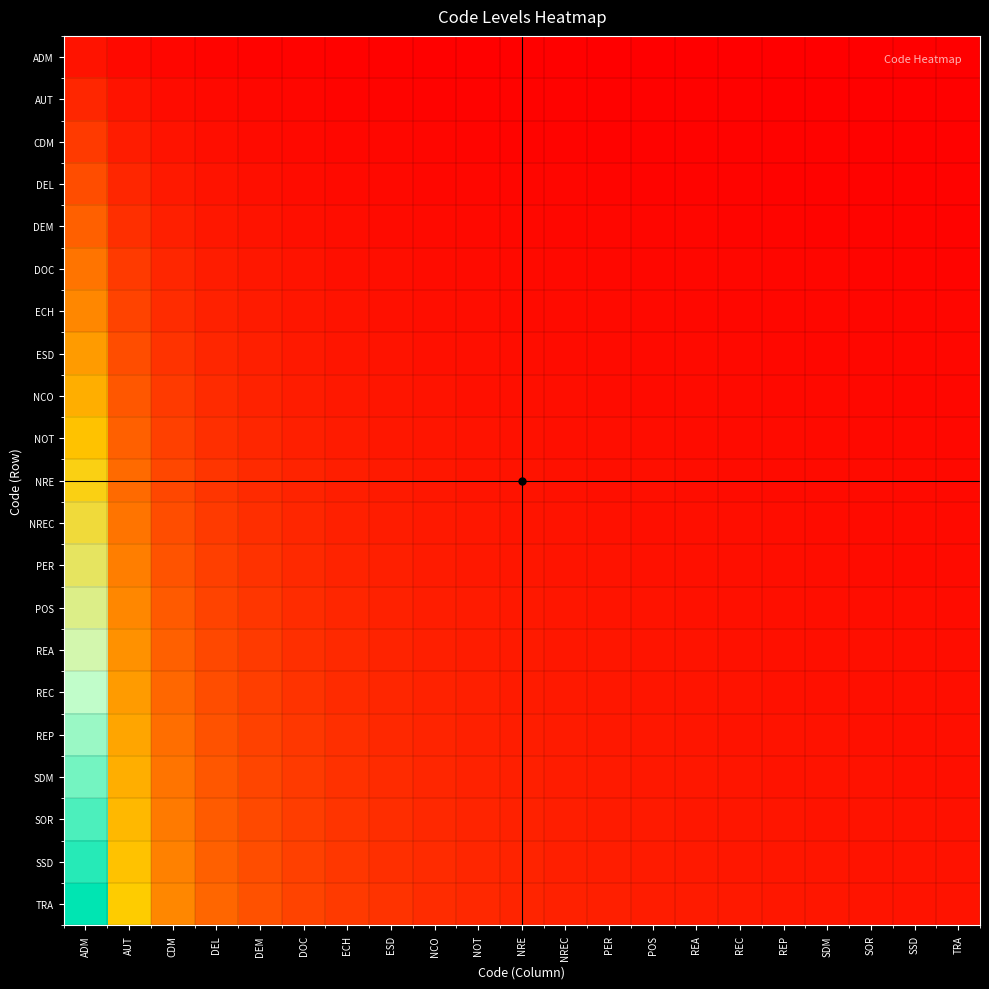

What is the total value across all series at DEM?

46.2